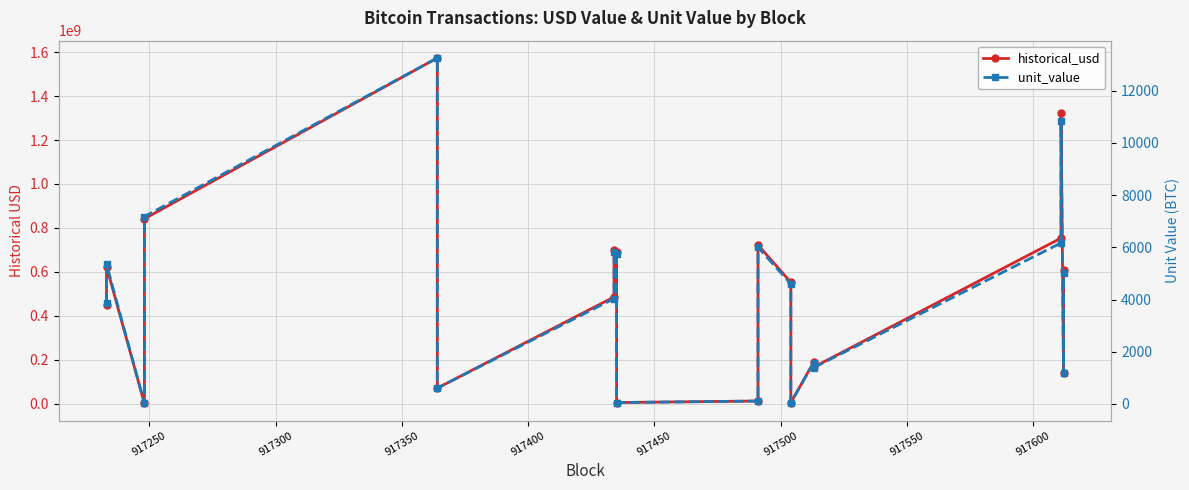

What are all the series names shown in the legend?

historical_usd, unit_value